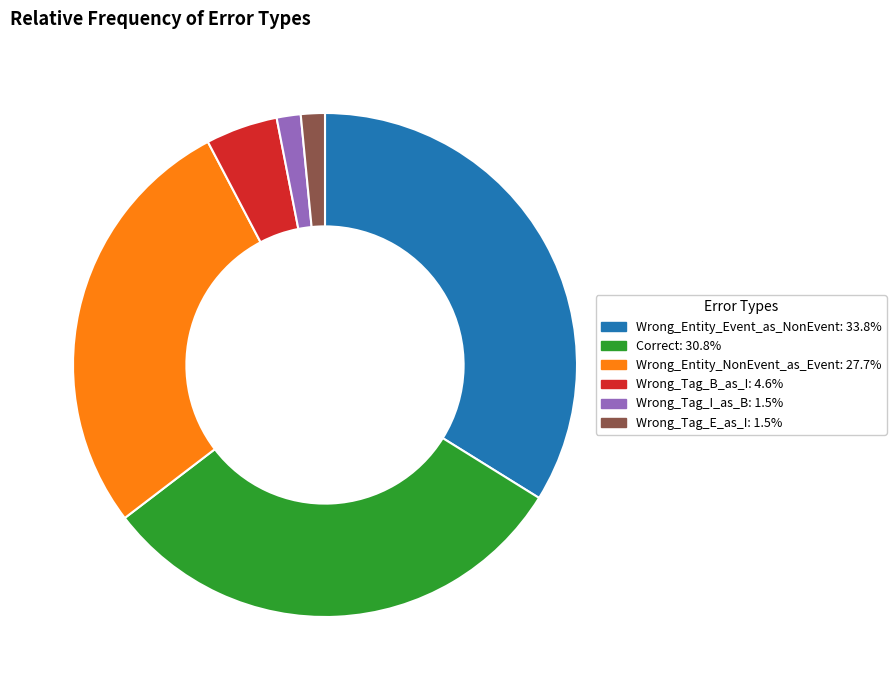

Is it true that Wrong_Entity_Event_as_NonEvent is 34% of the pie?

True